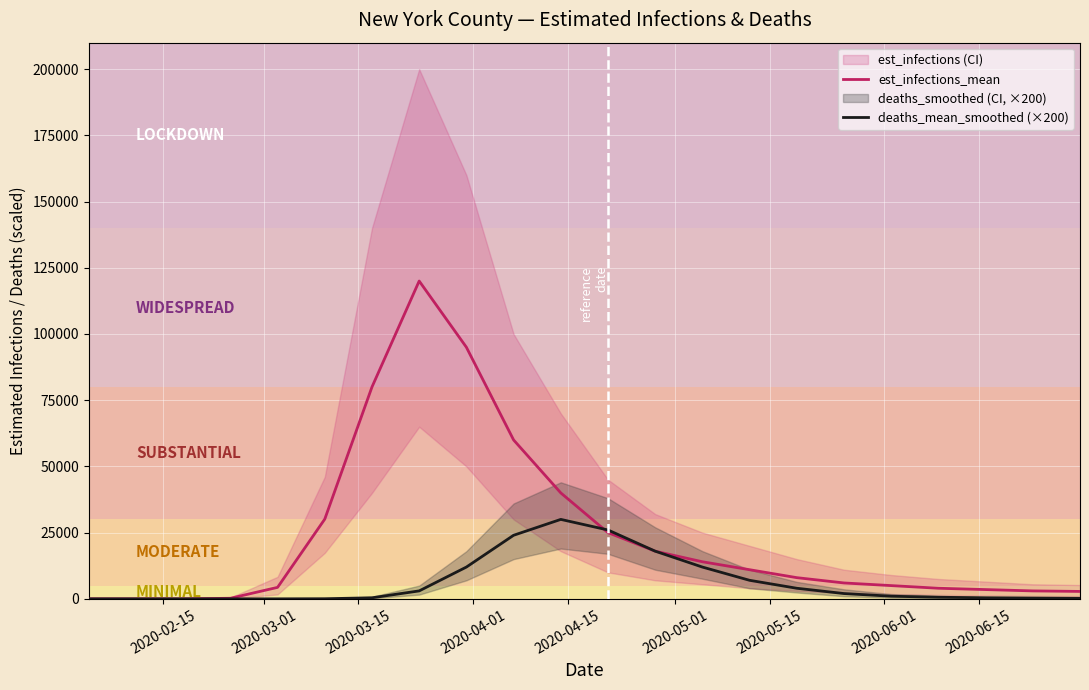

What is the maximum value for deaths_mean_smoothed (×200)?

30000.0